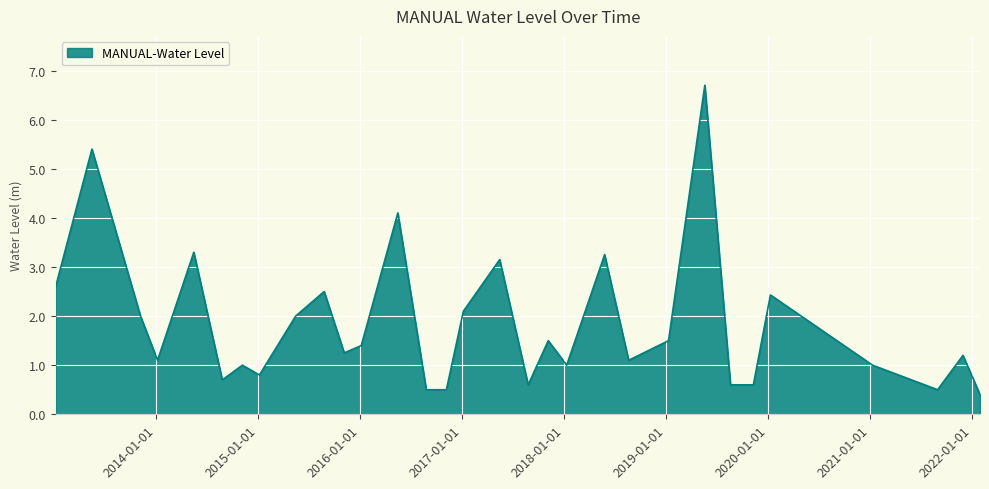

What is the greatest value displayed?

6.7